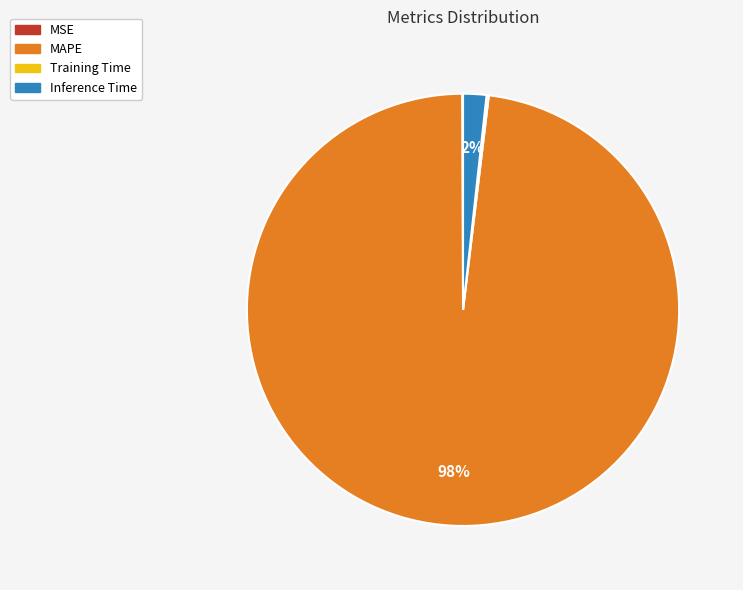

Is there a majority slice in this chart?

Yes